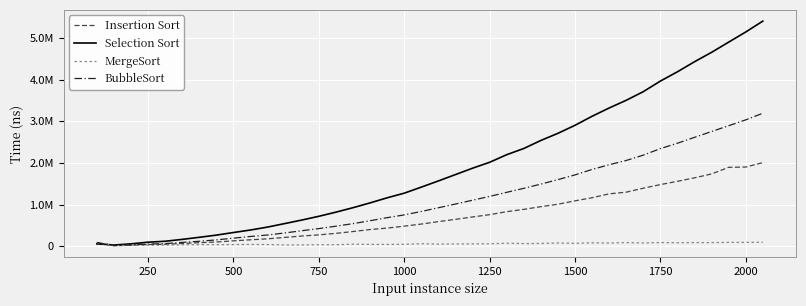

What is the average value of the Selection Sort series?

1923047